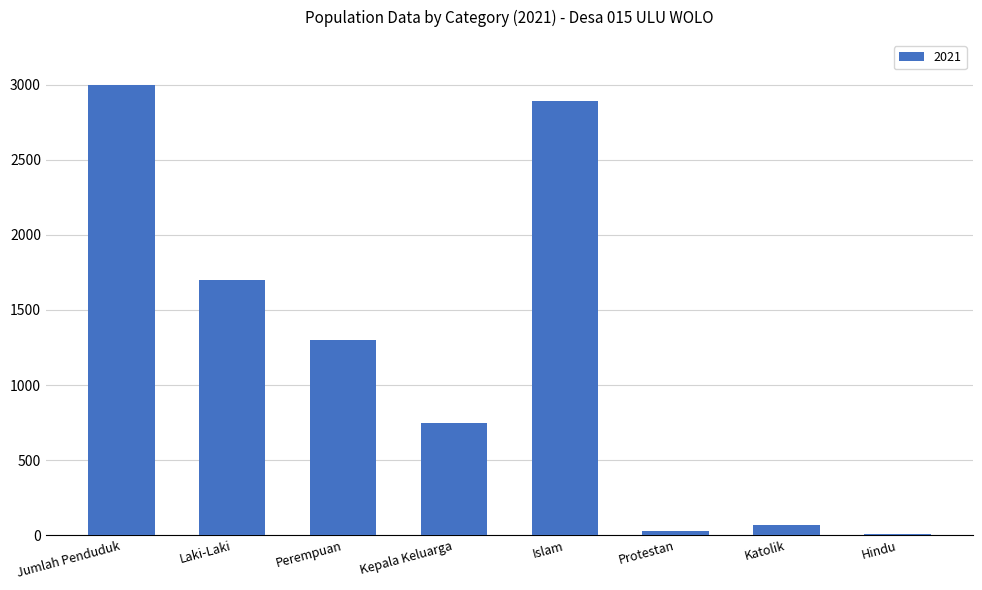

Reading left to right, extract all data points from this chart.

Jumlah Penduduk=3000	Laki-Laki=1700	Perempuan=1300	Kepala Keluarga=750	Islam=2890	Protestan=30	Katolik=70	Hindu=10